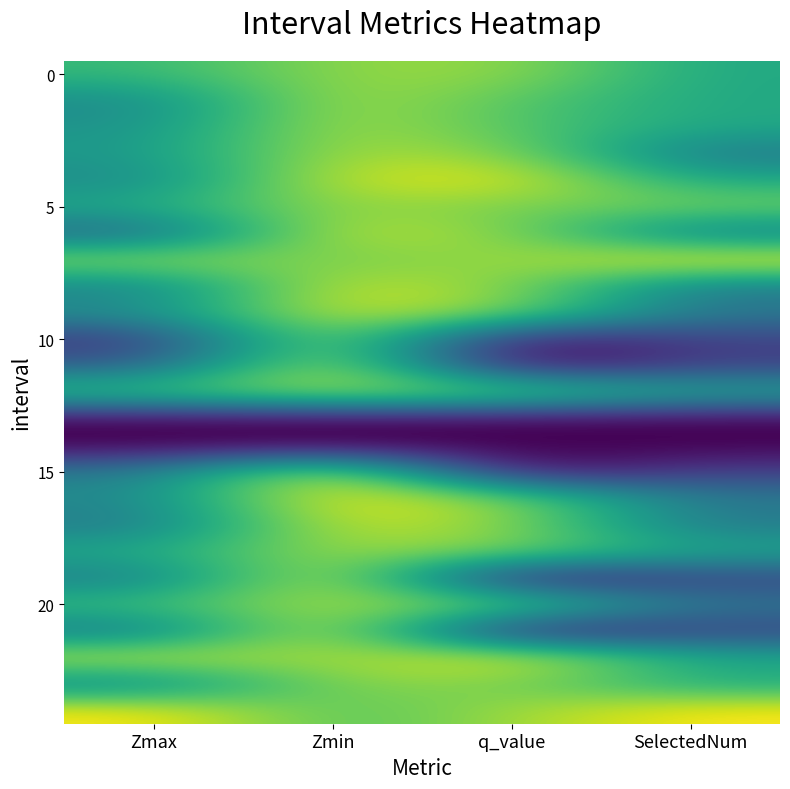

What is the maximum value shown in the chart?

1.0